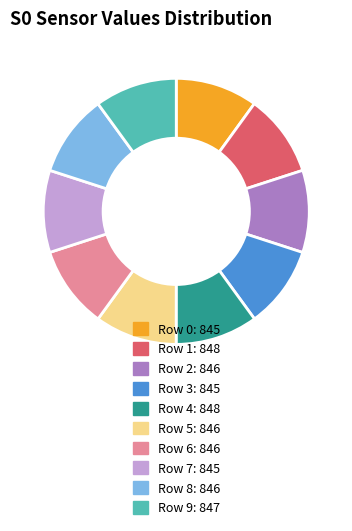

Does Row 2 represent more than half of the total?

No